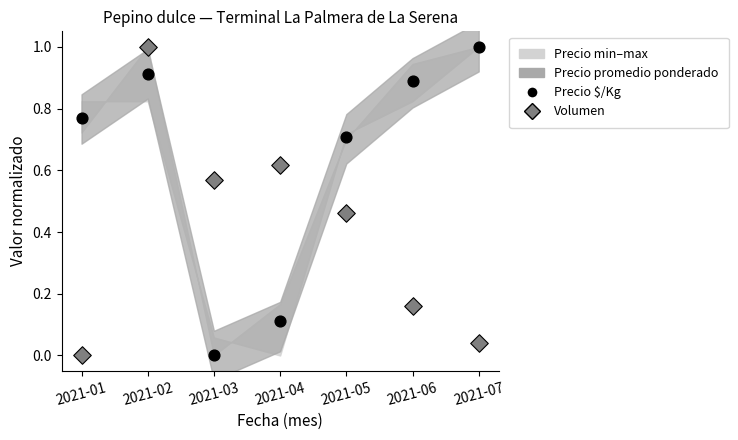

Across all data points, what is the range of Y values (max minus min)?

1.0